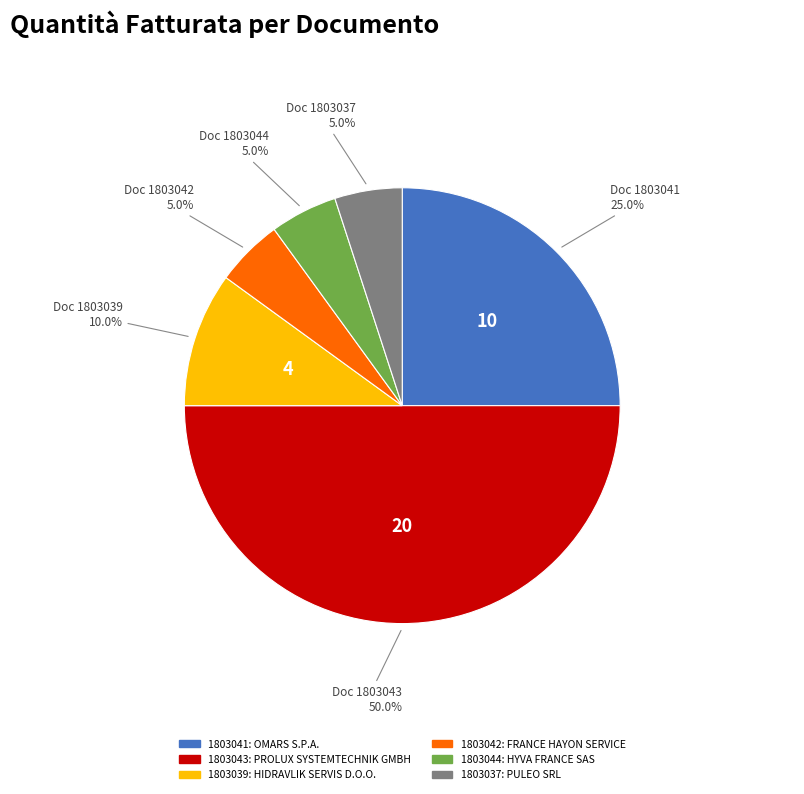

True or false: 1803037 accounts for 1% of the total.

False